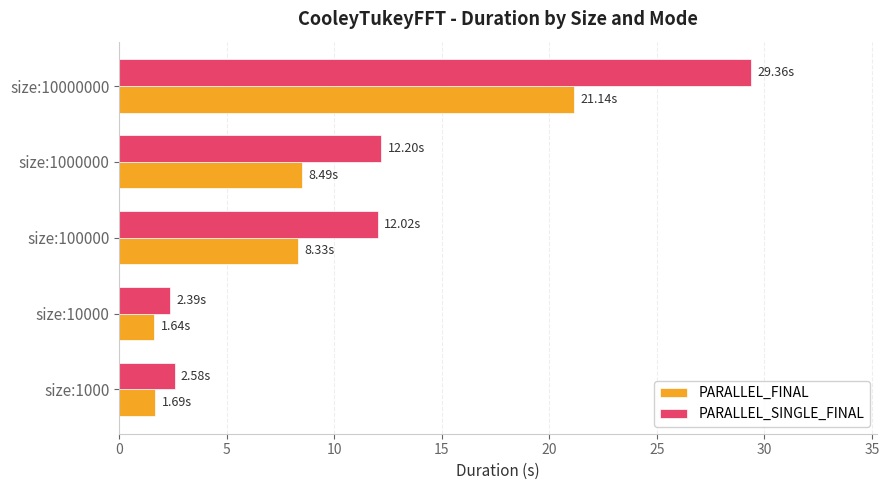

At size:1000000, list the series in order from smallest to largest.

PARALLEL_FINAL, PARALLEL_SINGLE_FINAL